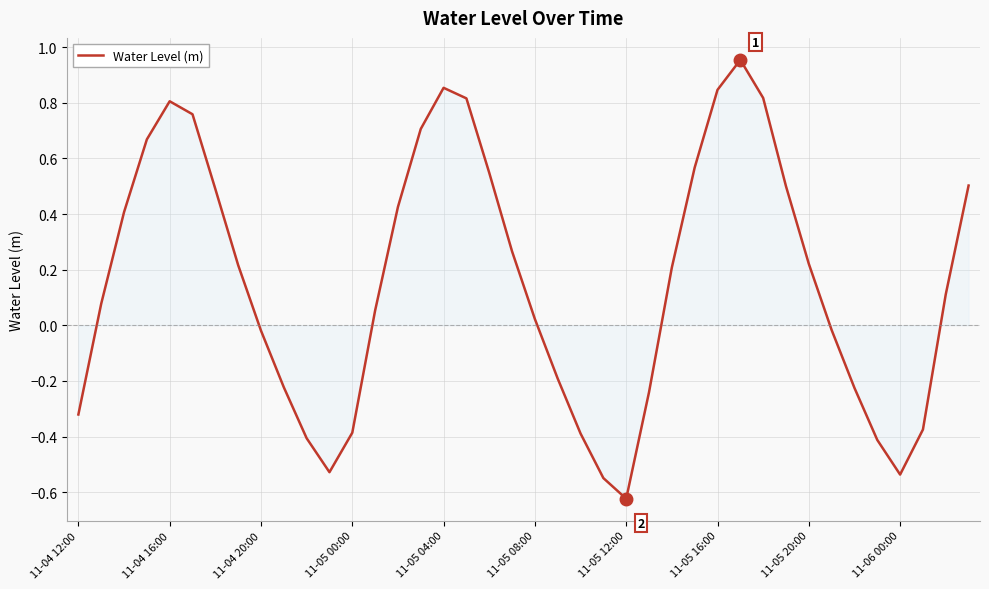

What is the difference between the maximum and minimum values?

1.6